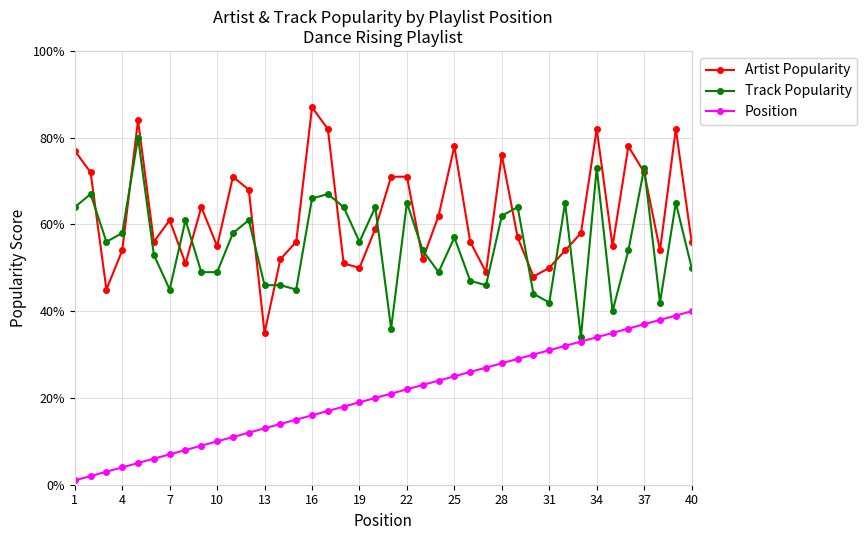

What are all the series names shown in the legend?

Artist Popularity, Track Popularity, Position